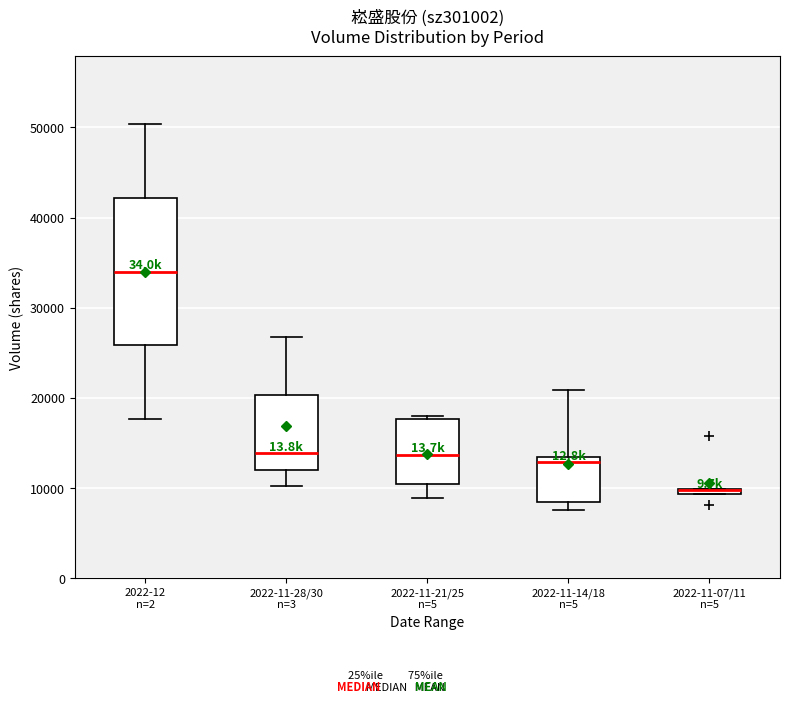

Where does the median line of the box for 2022-11-21/25 n=5 sit on the y-axis? The values are not printed on the chart, so give them approximately, as read against the axis.

14000